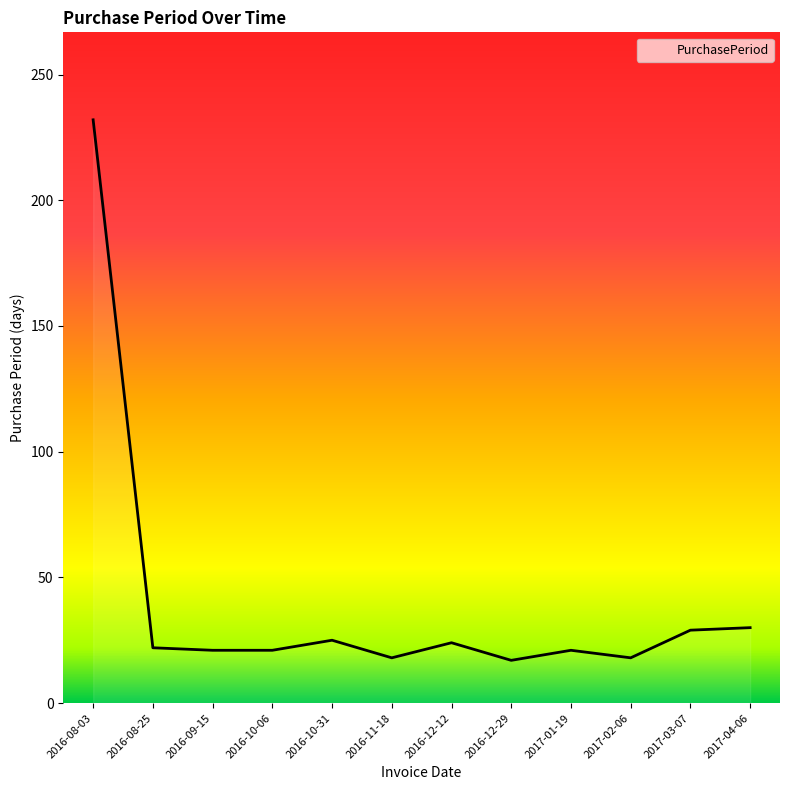

Approximately how many times larger is the value at 2017-04-06 compared to 2017-01-19?

1.4